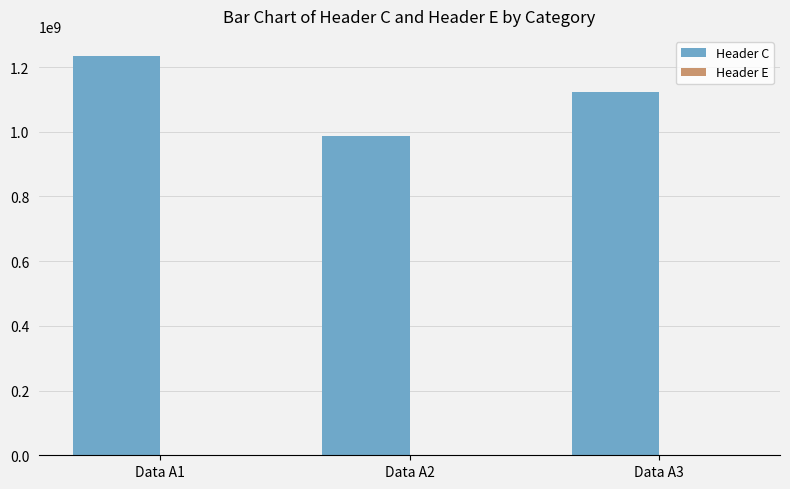

What is the greatest value displayed?

1234567890.0